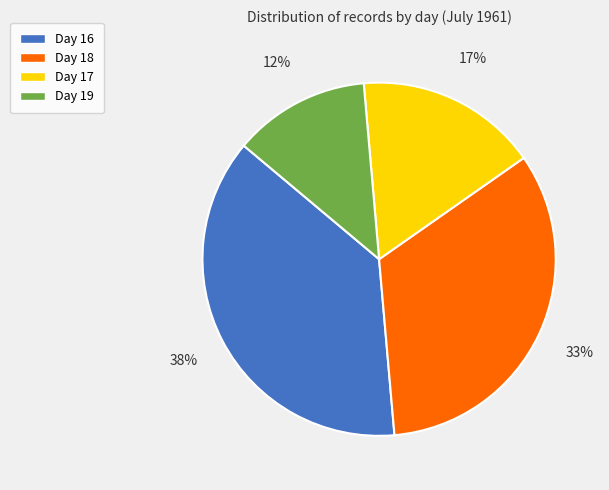

Between Day 18 and Day 19, which is larger?

Day 18